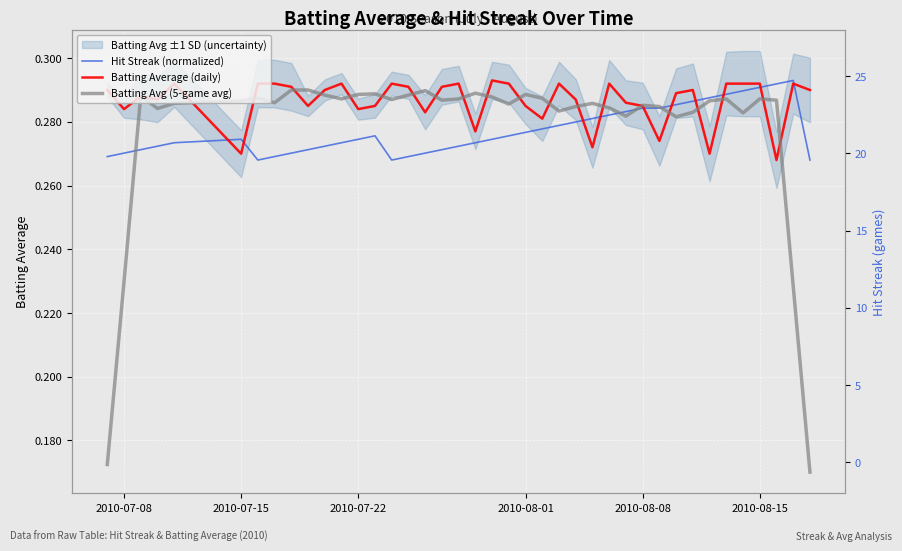

True or false: Batting Avg (5-game avg) has more than 1 points higher than both neighbors.

True